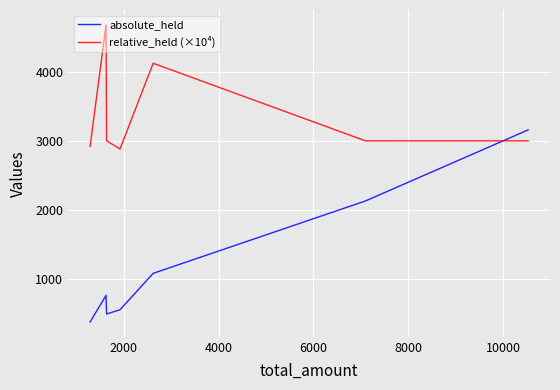

What is the highest value of the absolute_held series?

3159.0